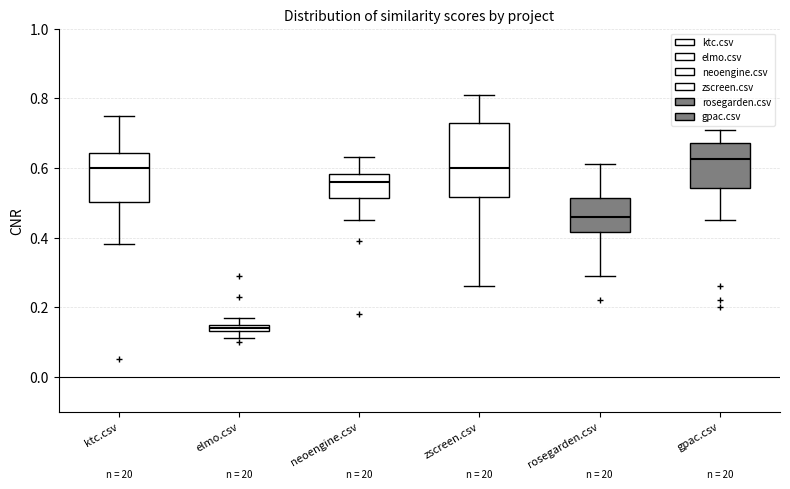

Which box has the highest median line?

gpac.csv